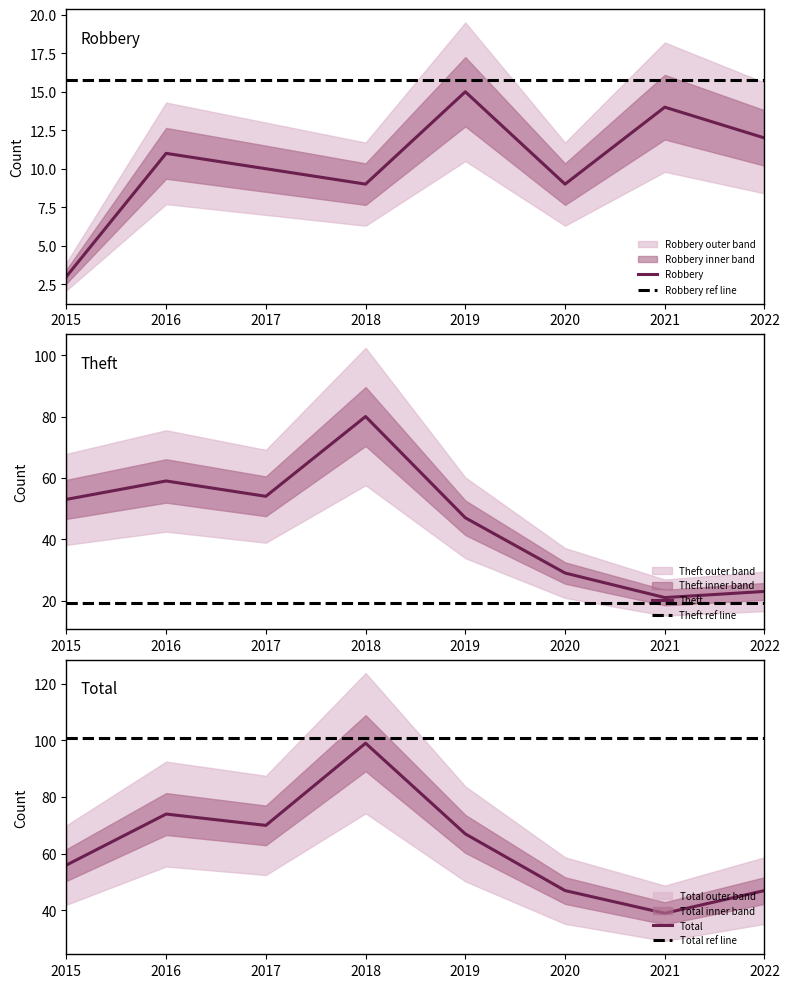

What are all the series names shown in the legend?

Robbery, Theft, Total